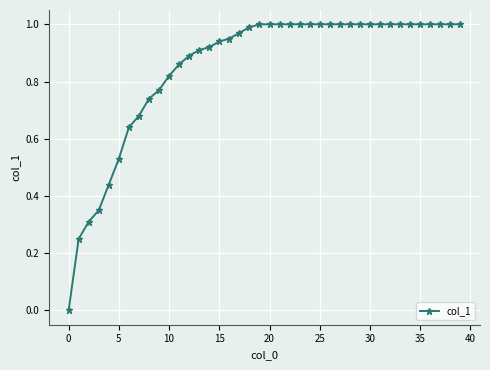

What is the sum of all values?

34.0